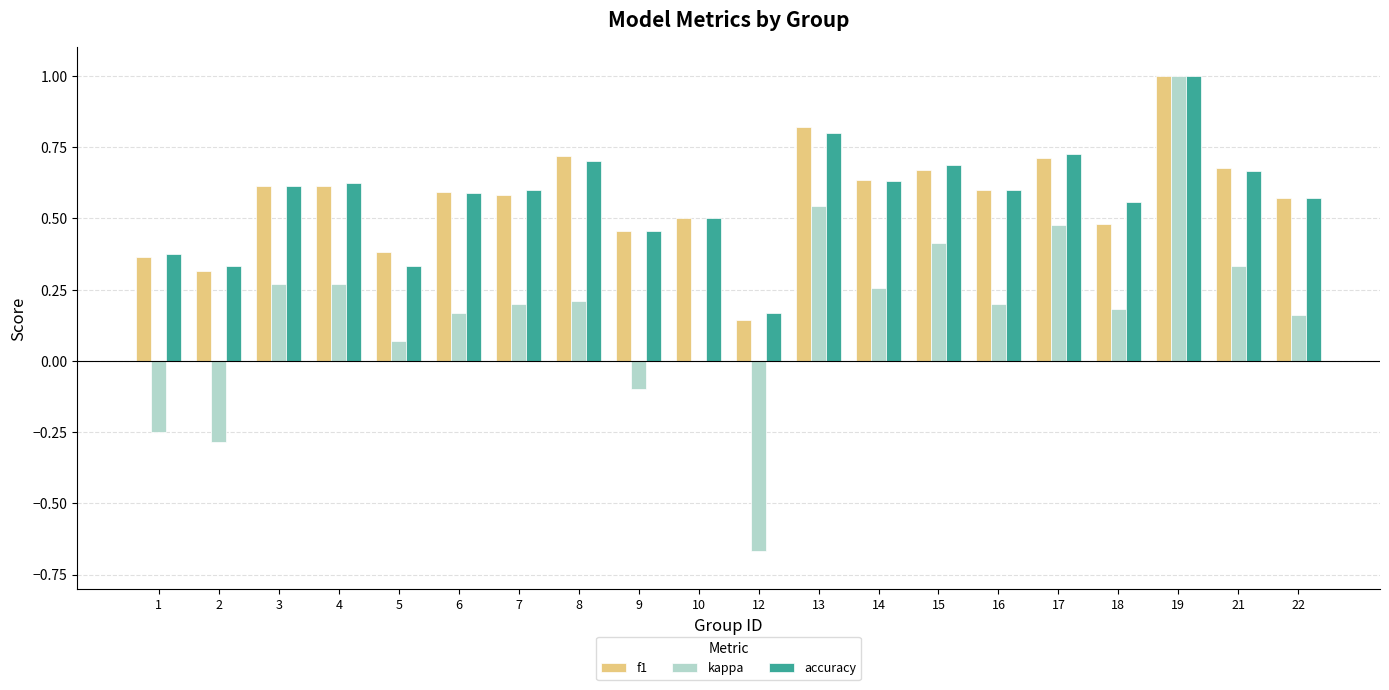

What is the greatest value displayed?

1.0